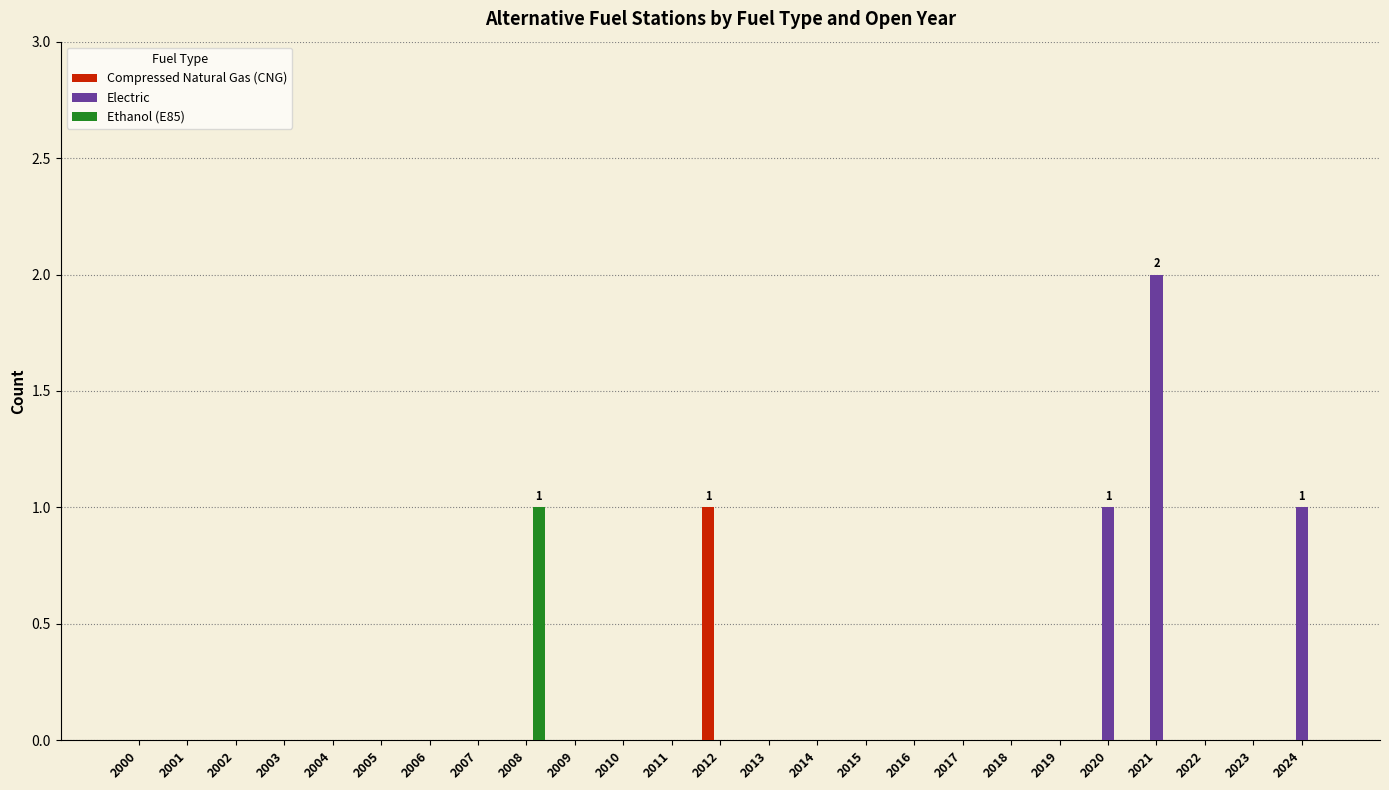

True or false: Ethanol (E85) has a value of 0 at 2007.

True